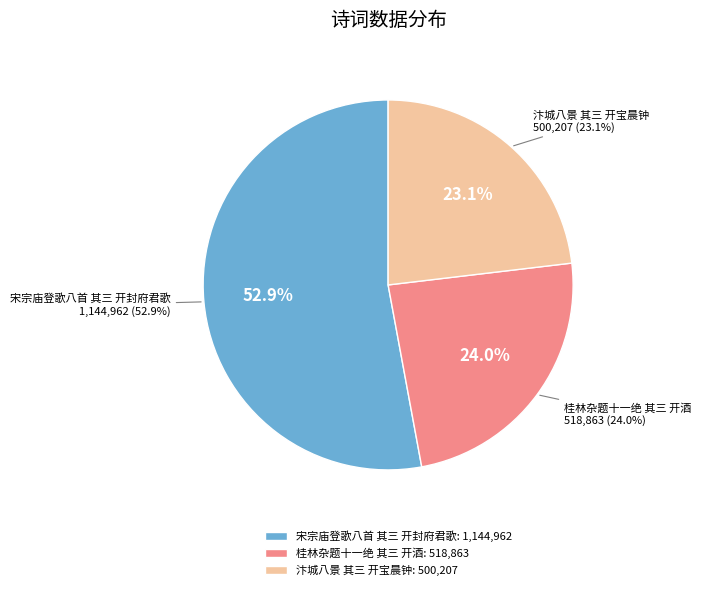

Between 桂林杂题十一绝 其三 开酒 and 宋宗庙登歌八首 其三 开封府君歌, which is larger?

宋宗庙登歌八首 其三 开封府君歌